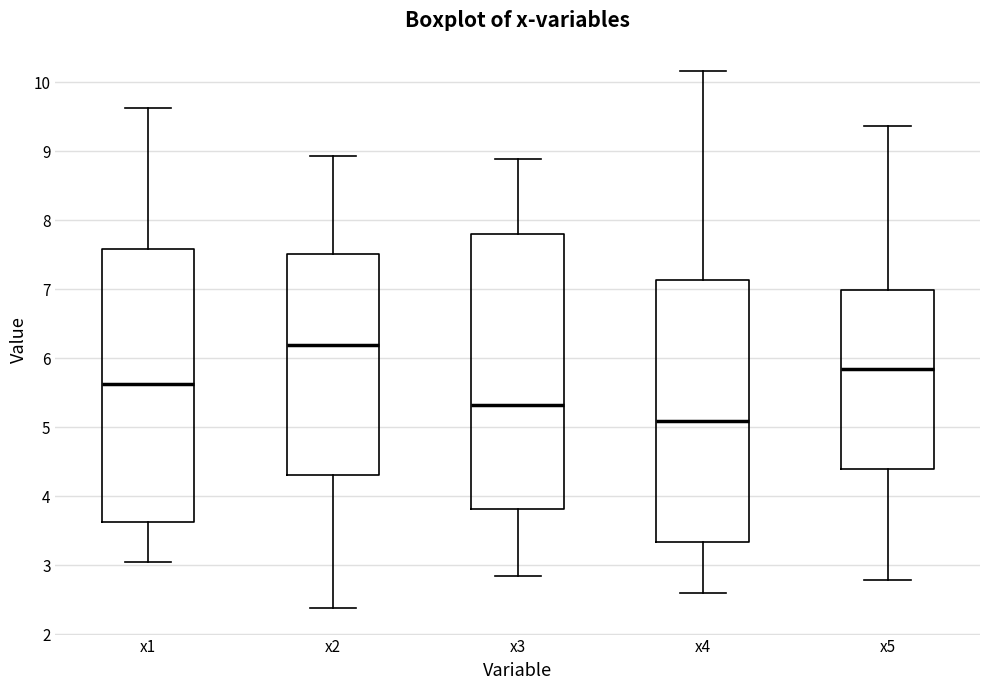

Where does the lower whisker of the box for x3 end on the y-axis? The values are not printed on the chart, so give them approximately, as read against the axis.

2.8